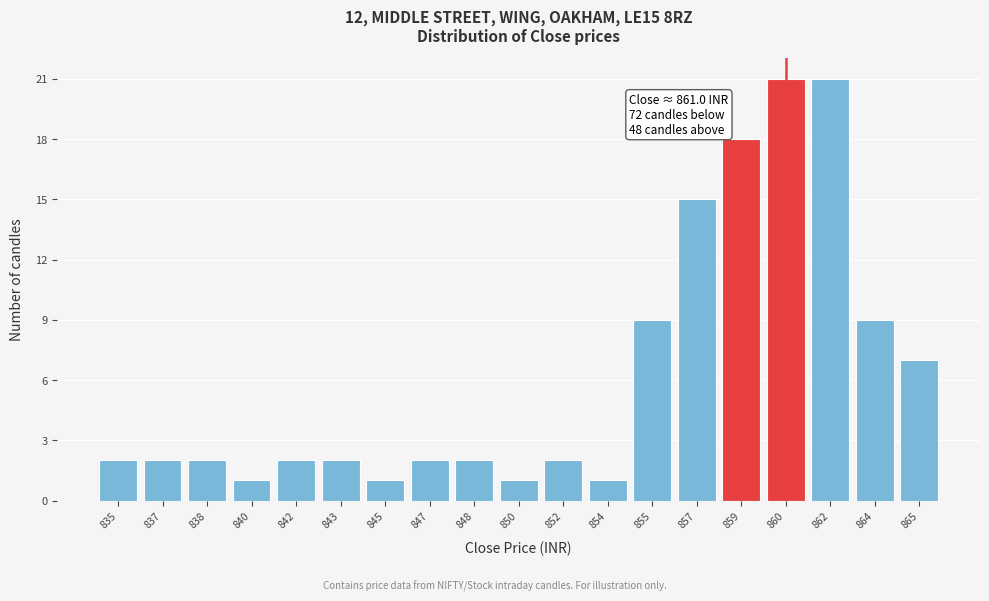

Reading left to right, extract all data points from this chart.

835=2	837=2	838=2	840=1	842=2	843=2	845=1	847=2	848=2	850=1	852=2	854=1	855=9	857=15	859=18	860=21	862=21	864=9	865=7